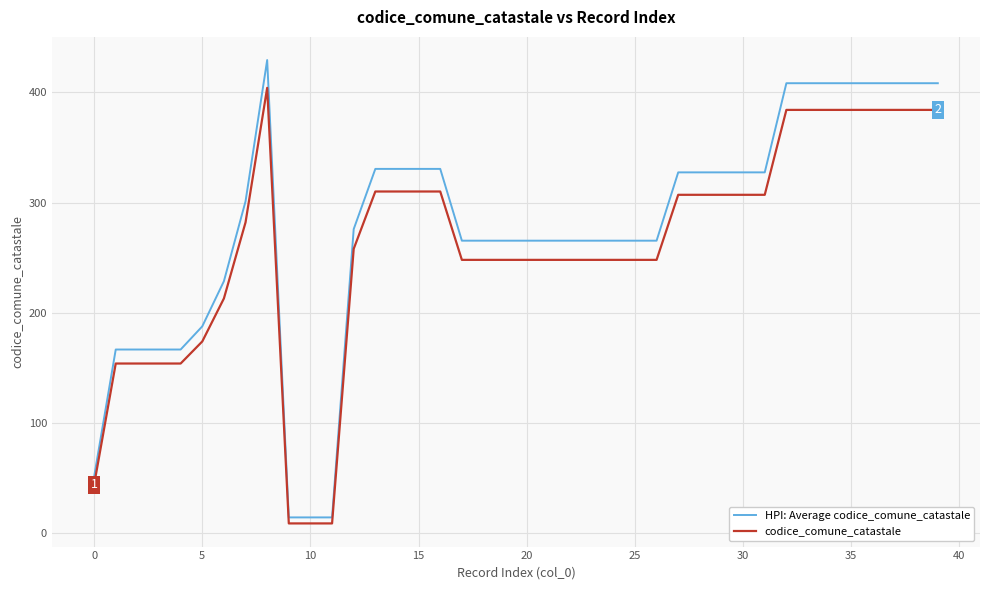

What is the difference between the maximum and minimum values in the codice_comune_catastale series?

395.0